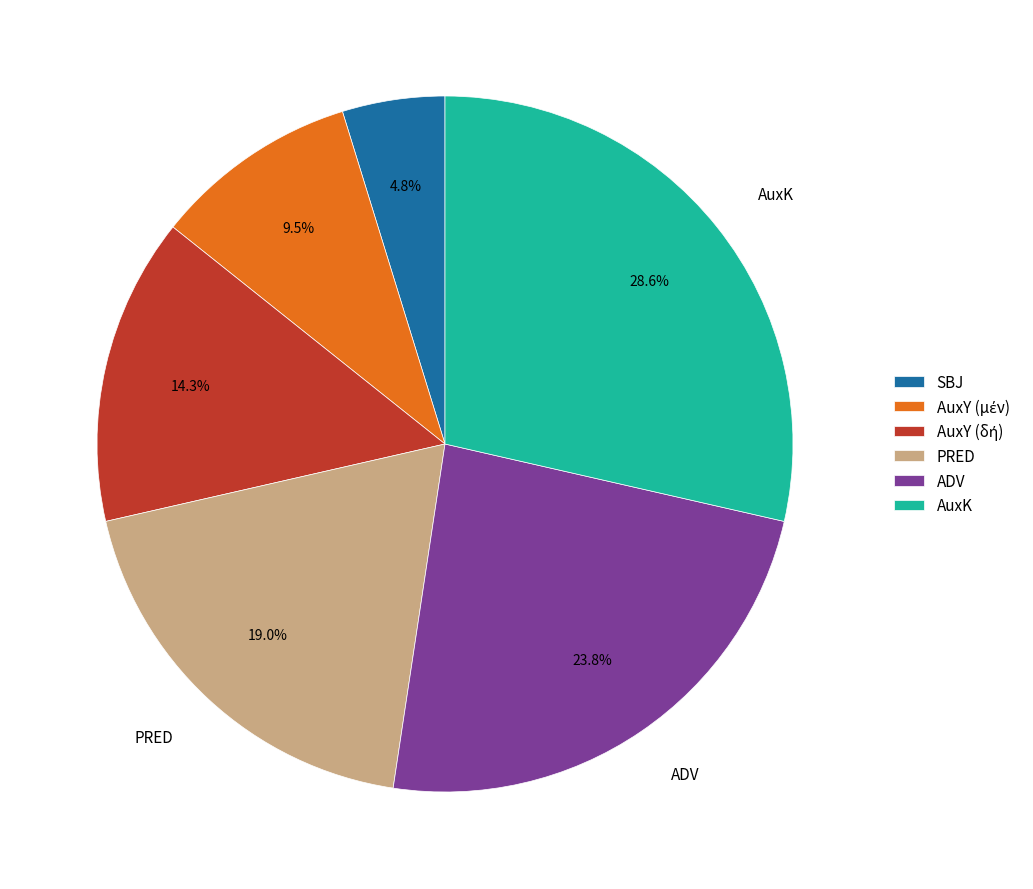

To the nearest percent, what is the combined percentage of AuxK and ADV?

52%